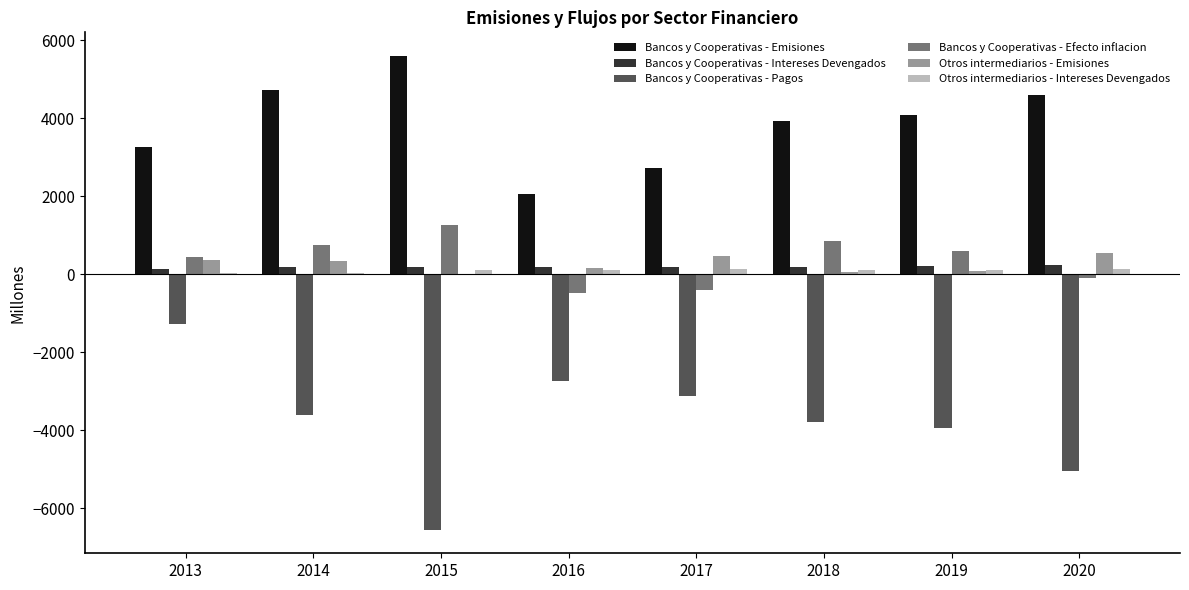

Between 2013 and 2017, which series saw the biggest shift?

Bancos y Cooperativas - Pagos